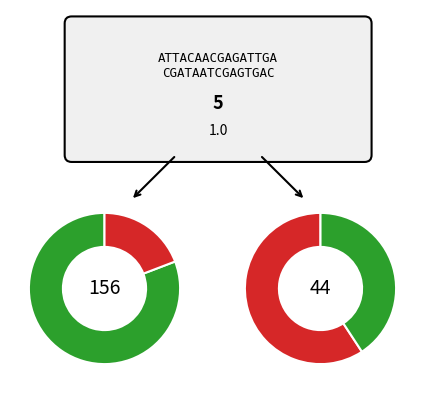

Is there any slice that represents more than half of the pie?

Yes